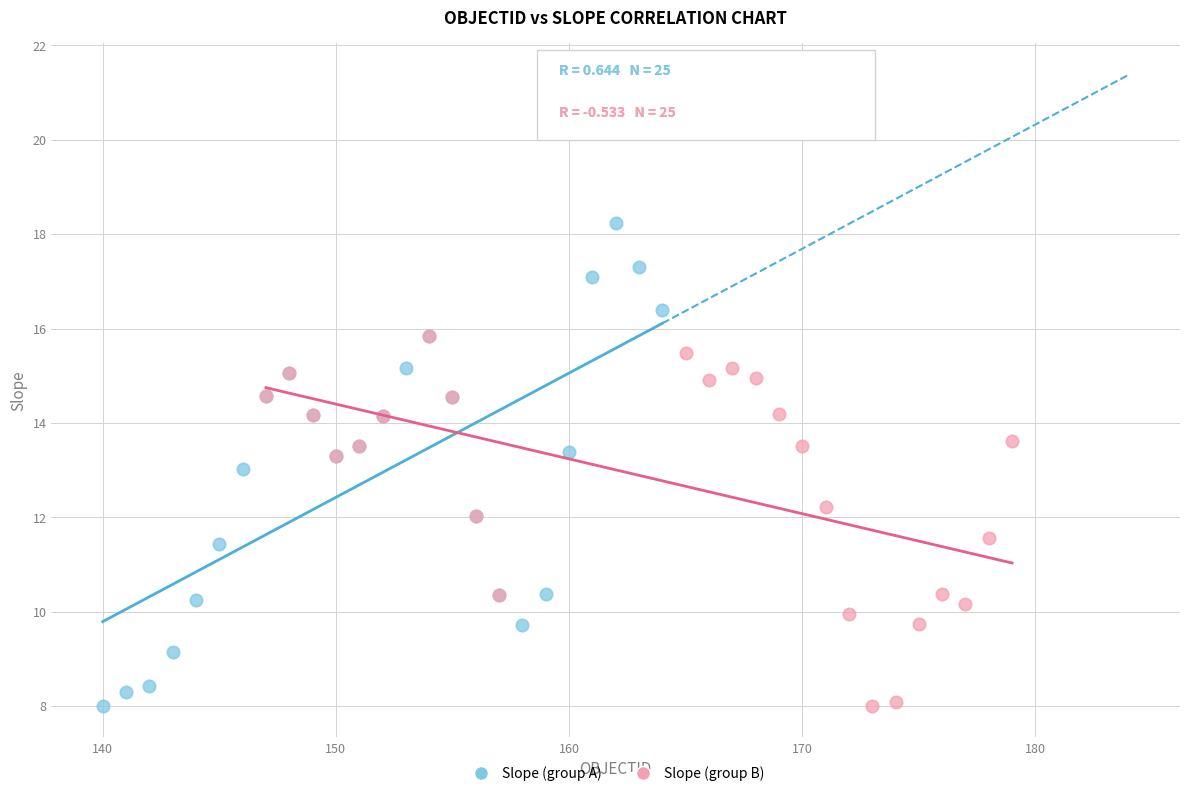

What are all the series names shown in the legend?

Slope (group A), Slope (group B)